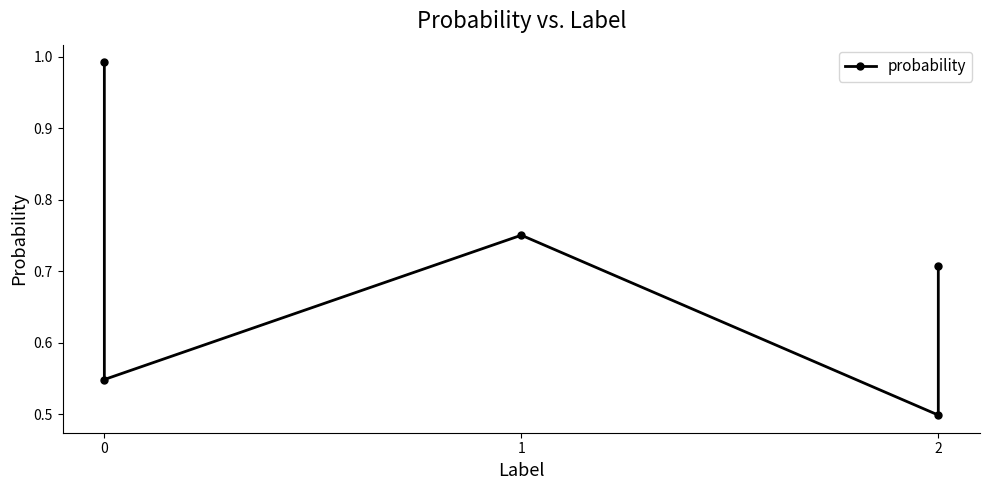

What is the value of the 2nd point from the left?

0.5